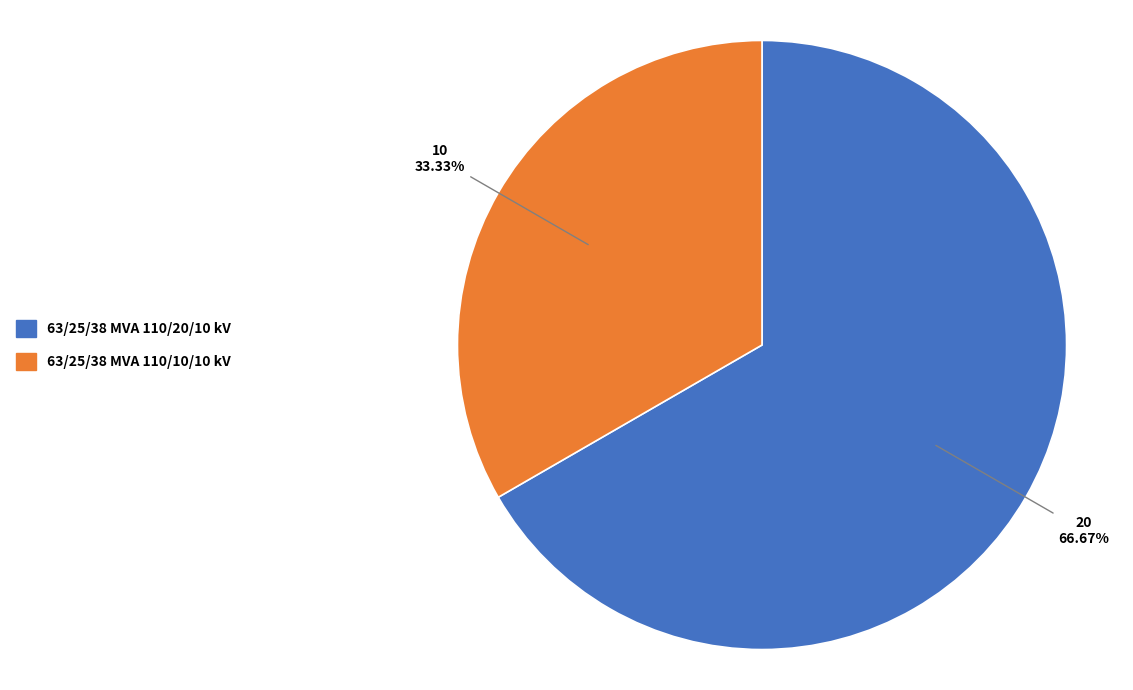

True or false: 63/25/38 MVA 110/10/10 kV accounts for 40% of the total.

False